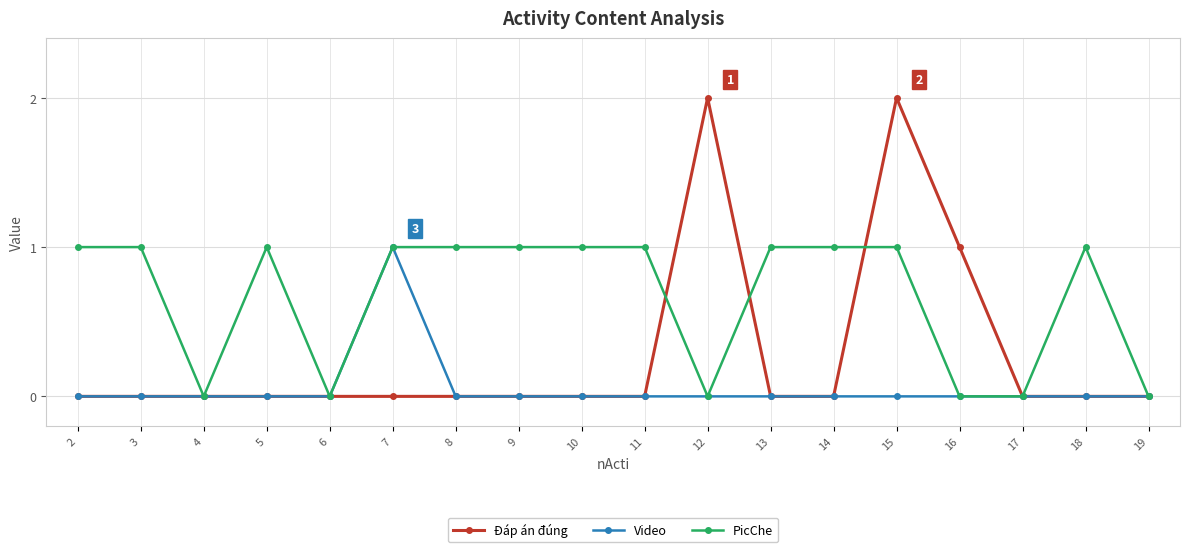

Rank the series by their average value, from highest to lowest.

PicChe, Đáp án đúng, Video